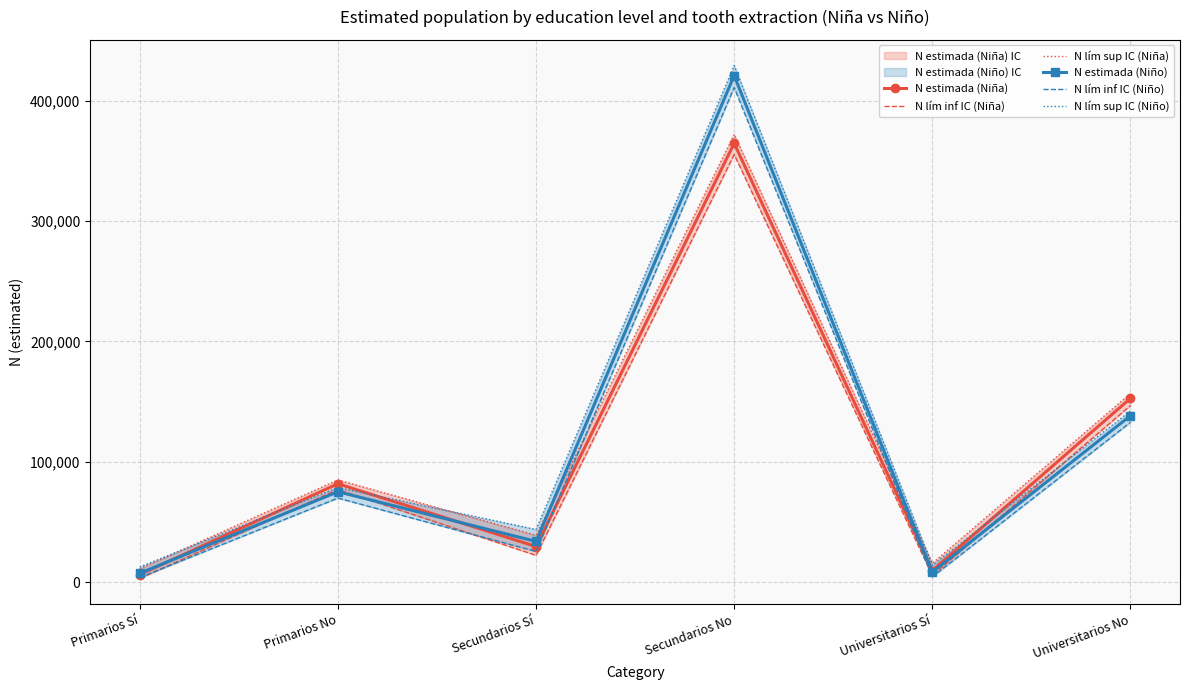

The value of N lím sup IC (Niña) at Primarios No is 85030. True or false?

True